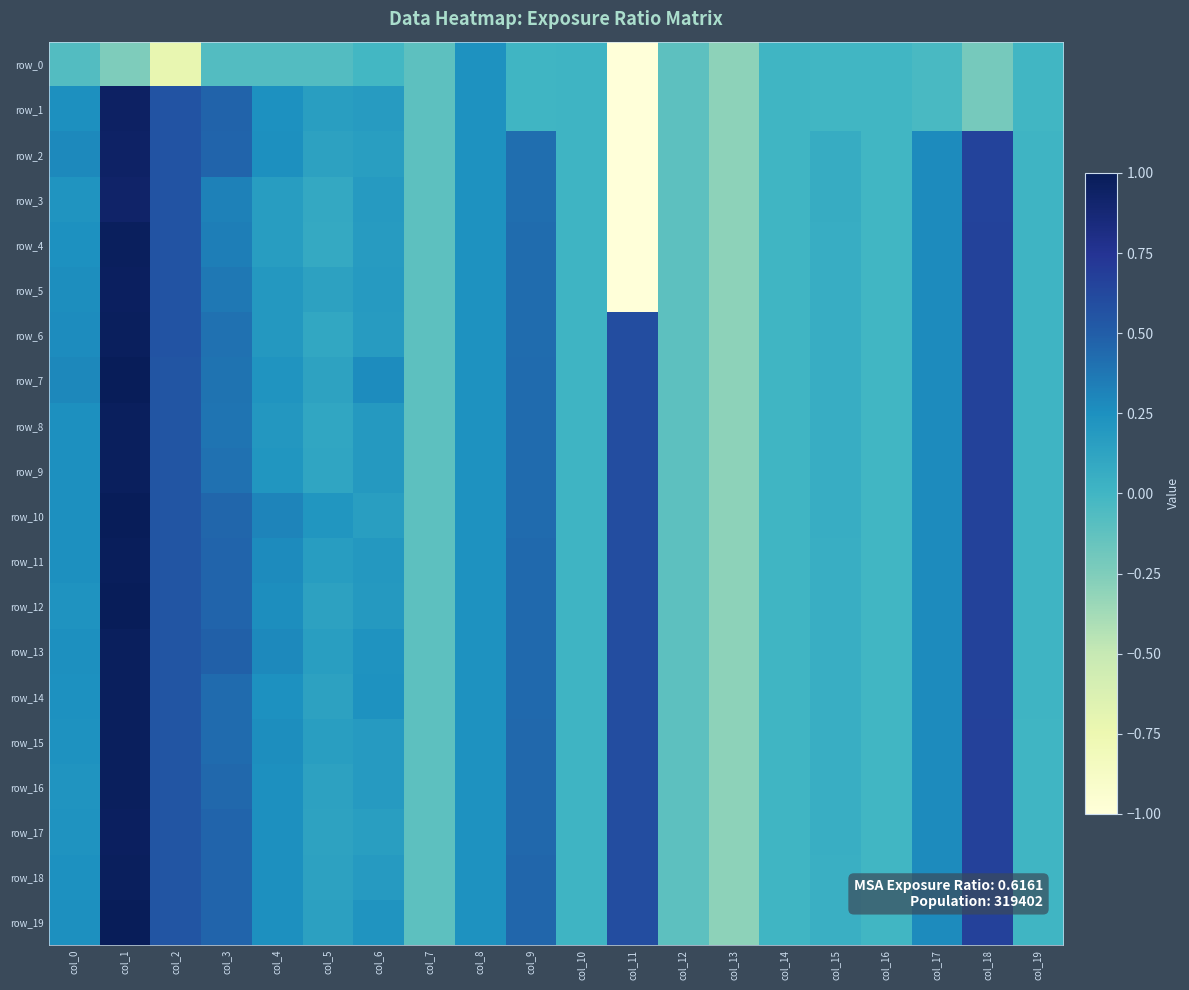

Is it true that row_4 equals -5.1 at col_11?

True